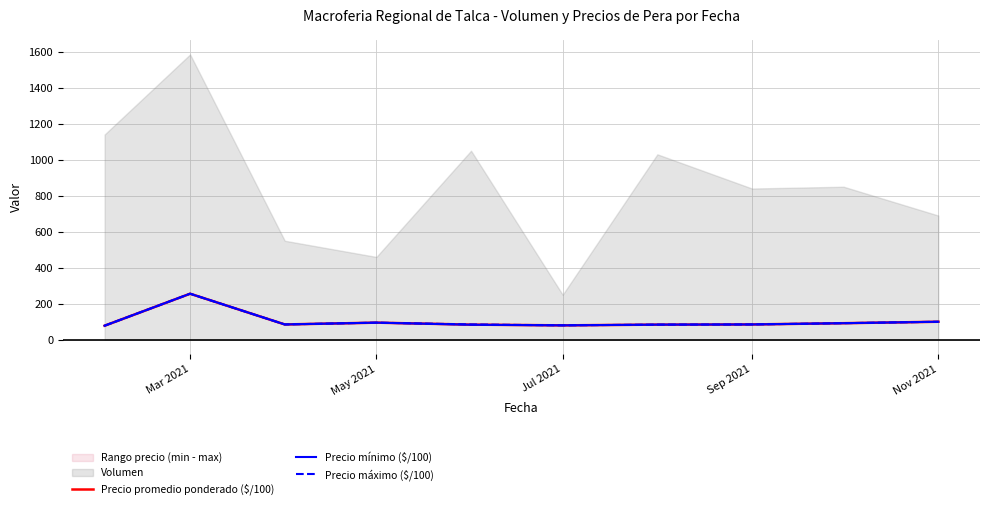

True or false: Precio promedio ponderado ($/100) has a value of 147.4 at Sep 2021.

False